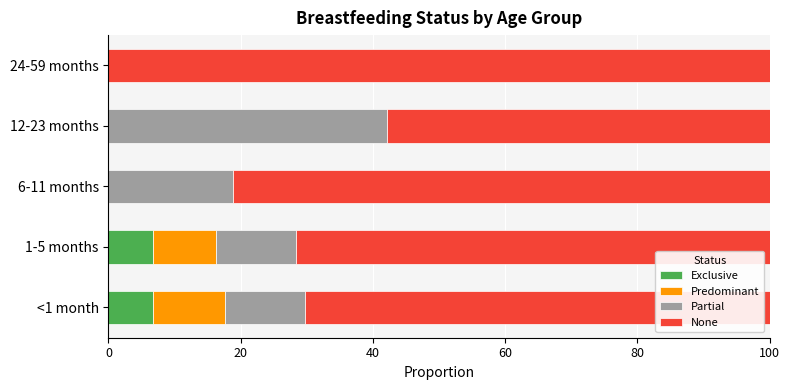

What are all the series names shown in the legend?

Exclusive, Predominant, Partial, None